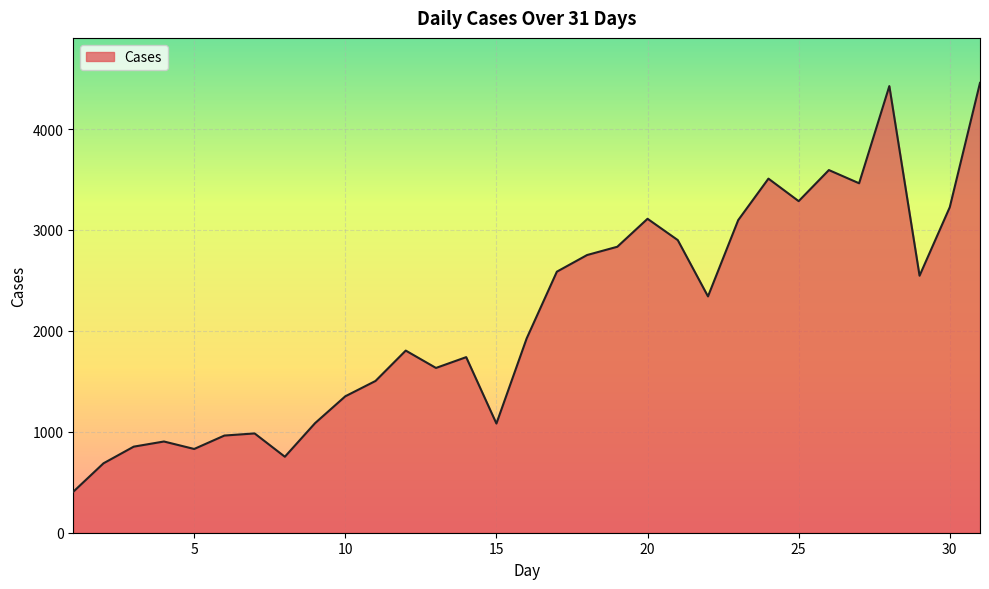

What is the difference between the second highest and second lowest values?

3738